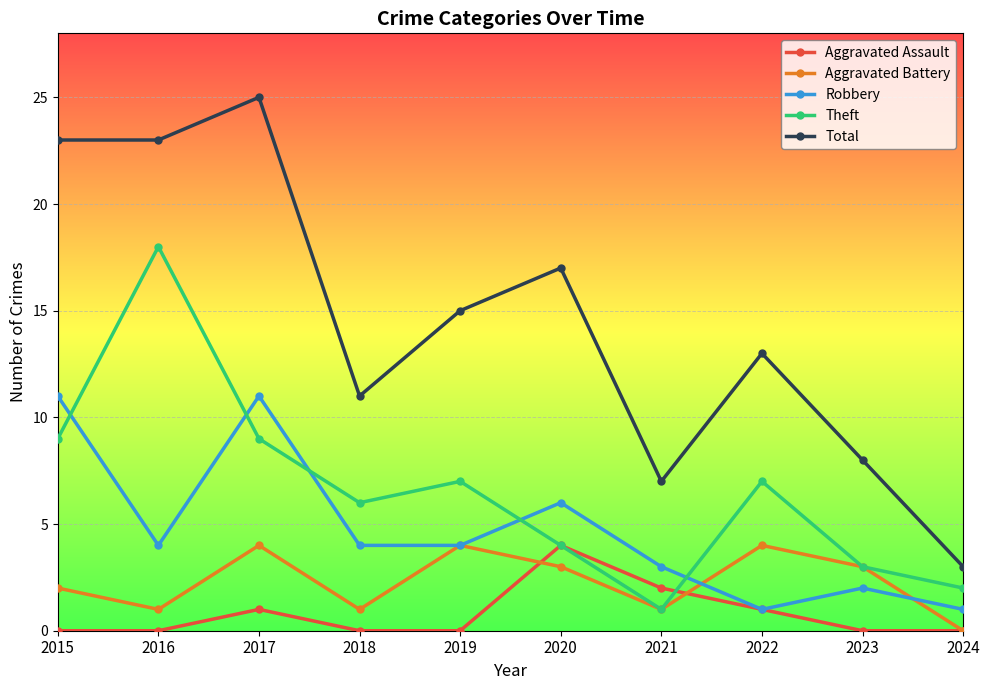

What is the spread (max minus min) of values at 2016?

23